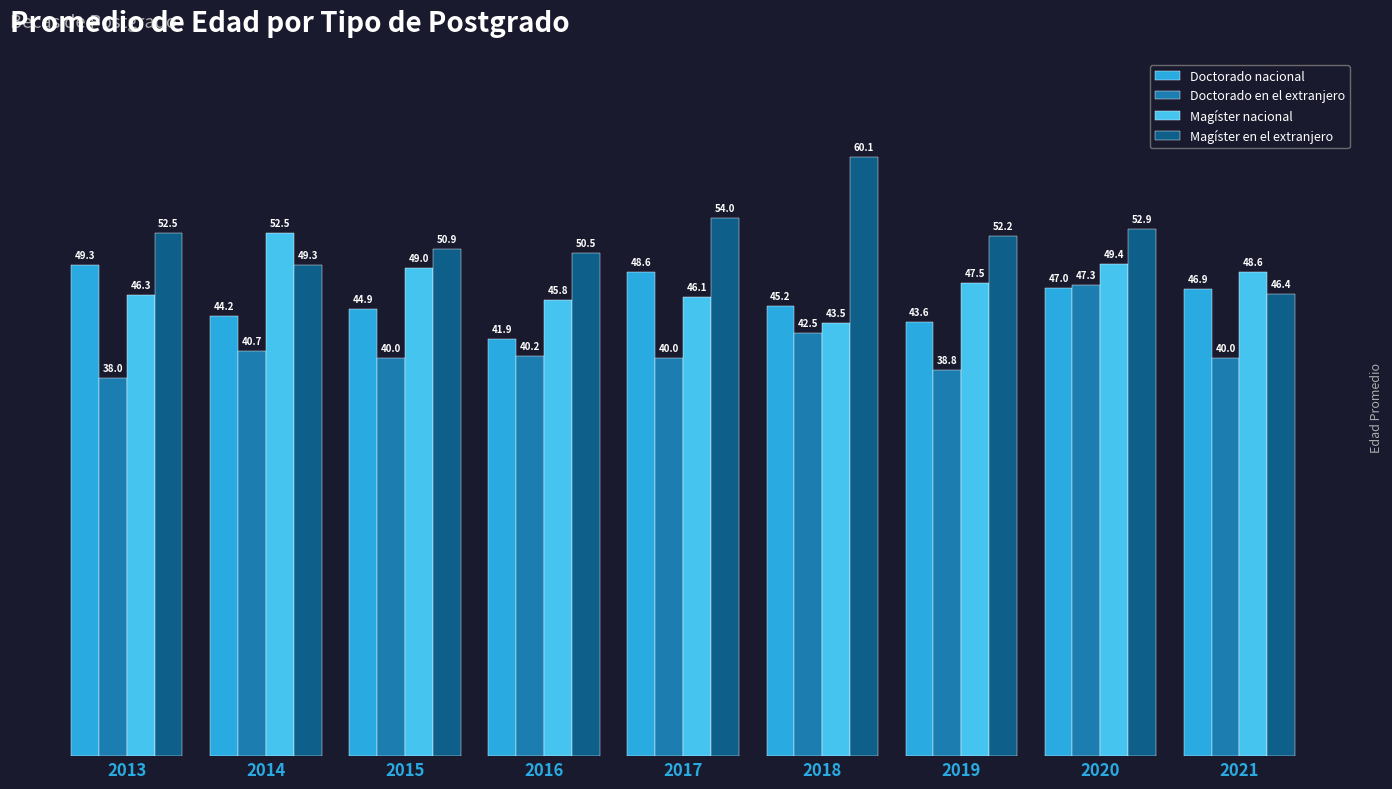

What is the difference between the second highest and second lowest values in the Doctorado en el extranjero series?

3.7